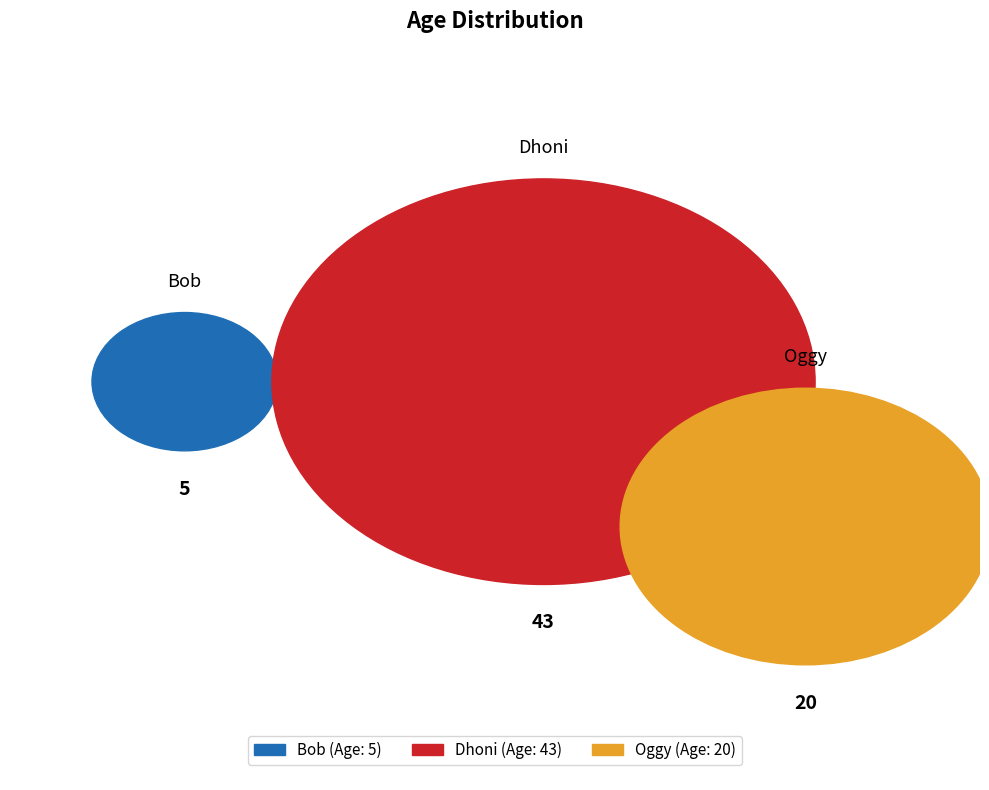

True or false: Bob accounts for 15% of the total.

False